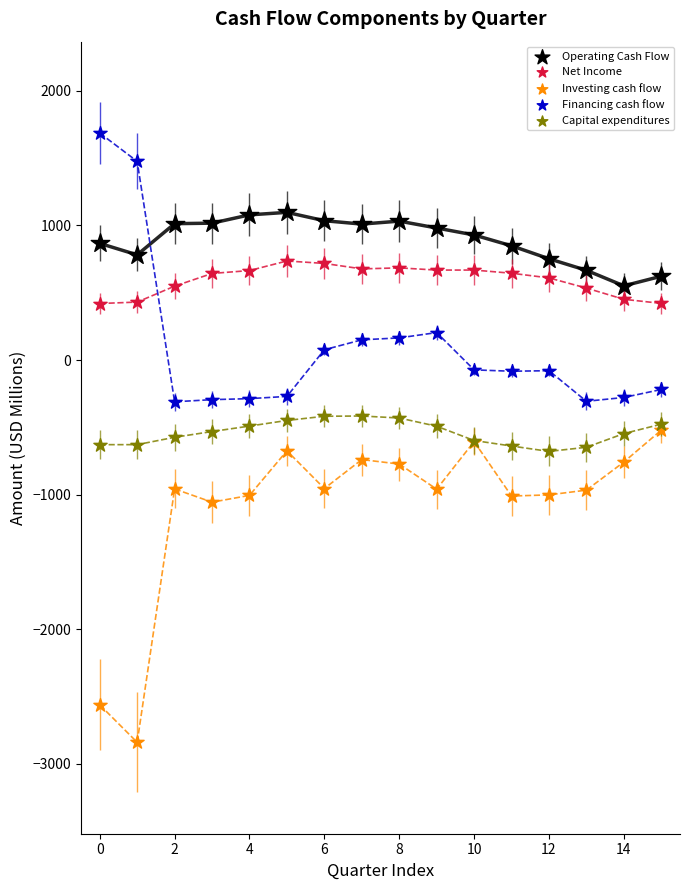

Which series contains the highest Y value?

Financing cash flow